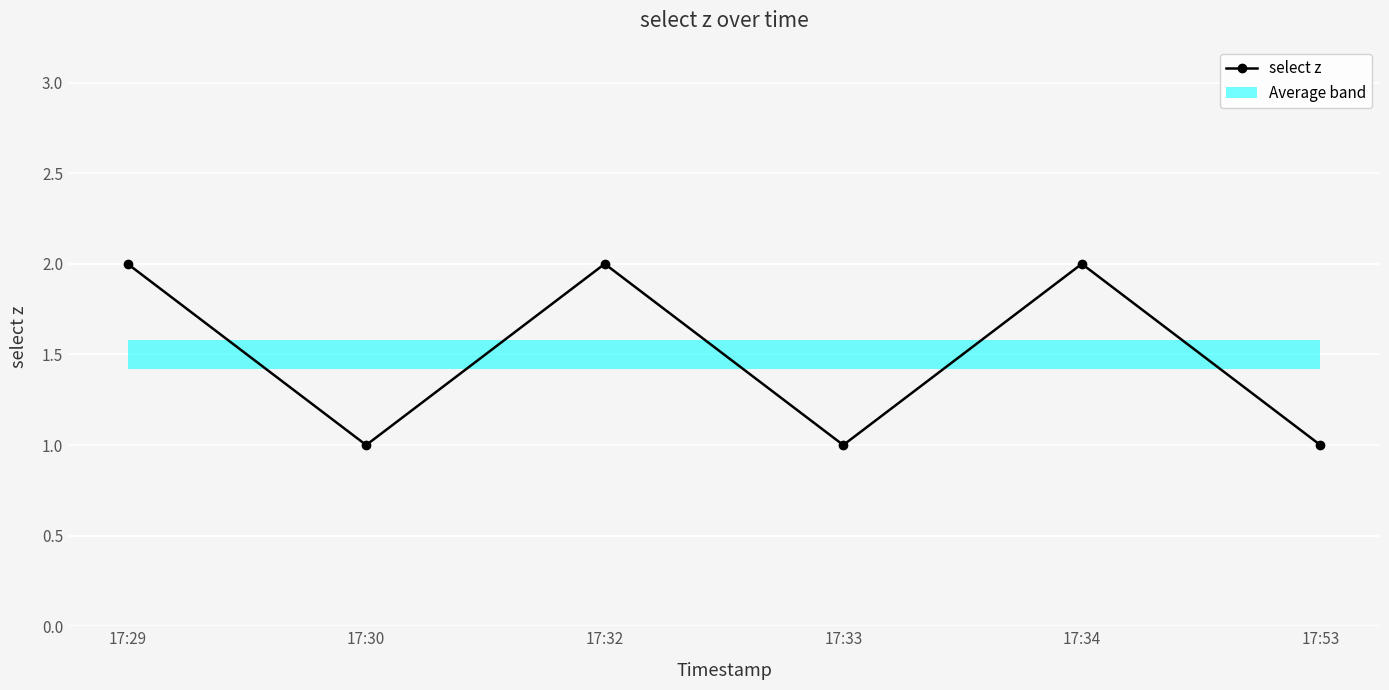

True or false: the data shows 3 at 17:32.

False